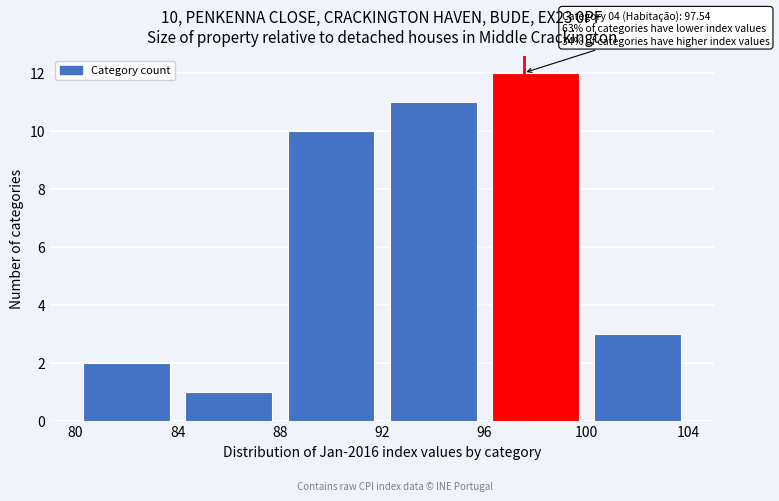

Over which range of the x-axis is the bar tallest?

96 to 100